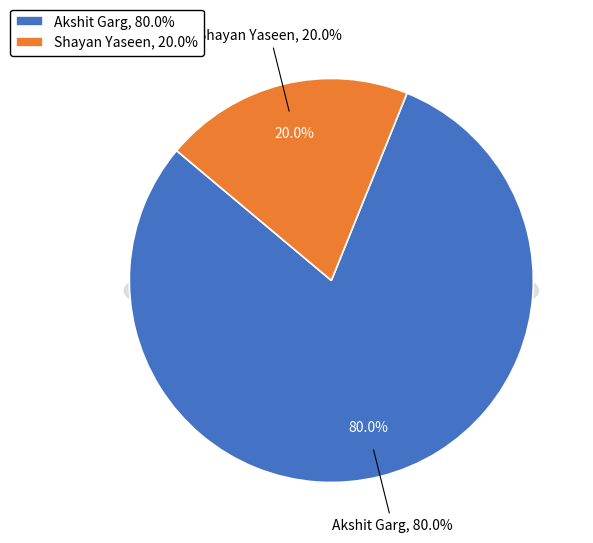

To the nearest percent, what portion does Akshit Garg represent?

80%